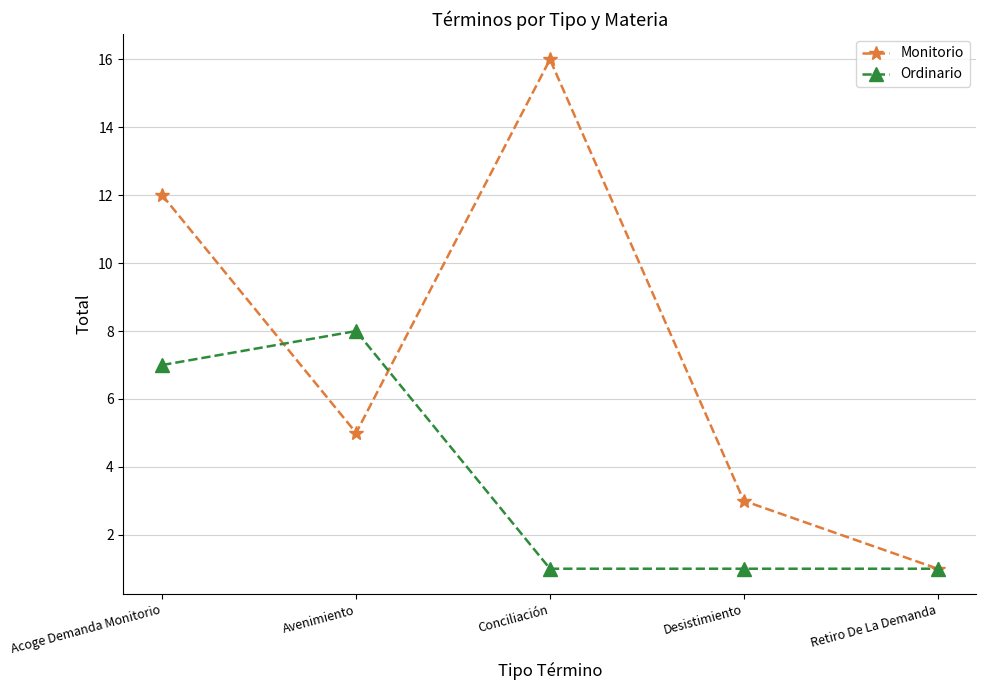

What is the total value across all series at Desistimiento?

4